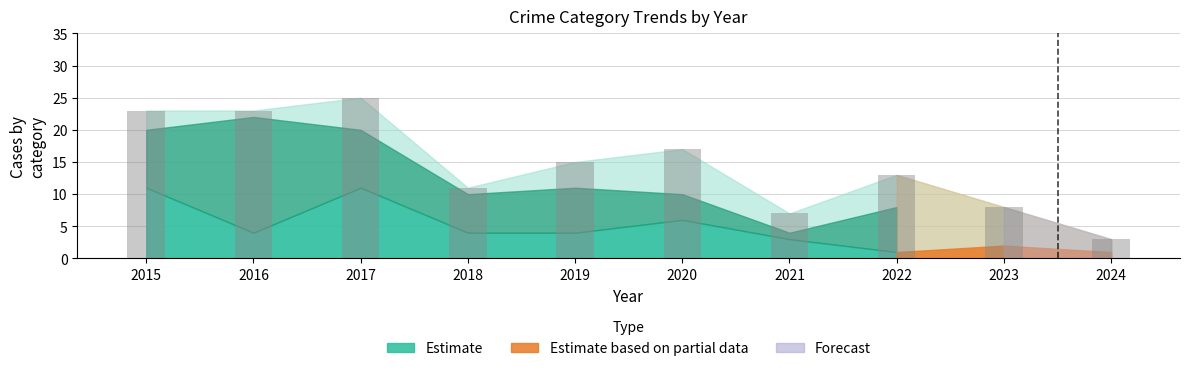

What is the change in value from 2019 to 2022?

-2